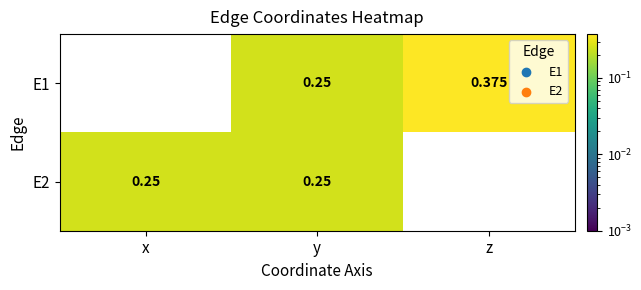

At which category is the sum across all series the highest?

y